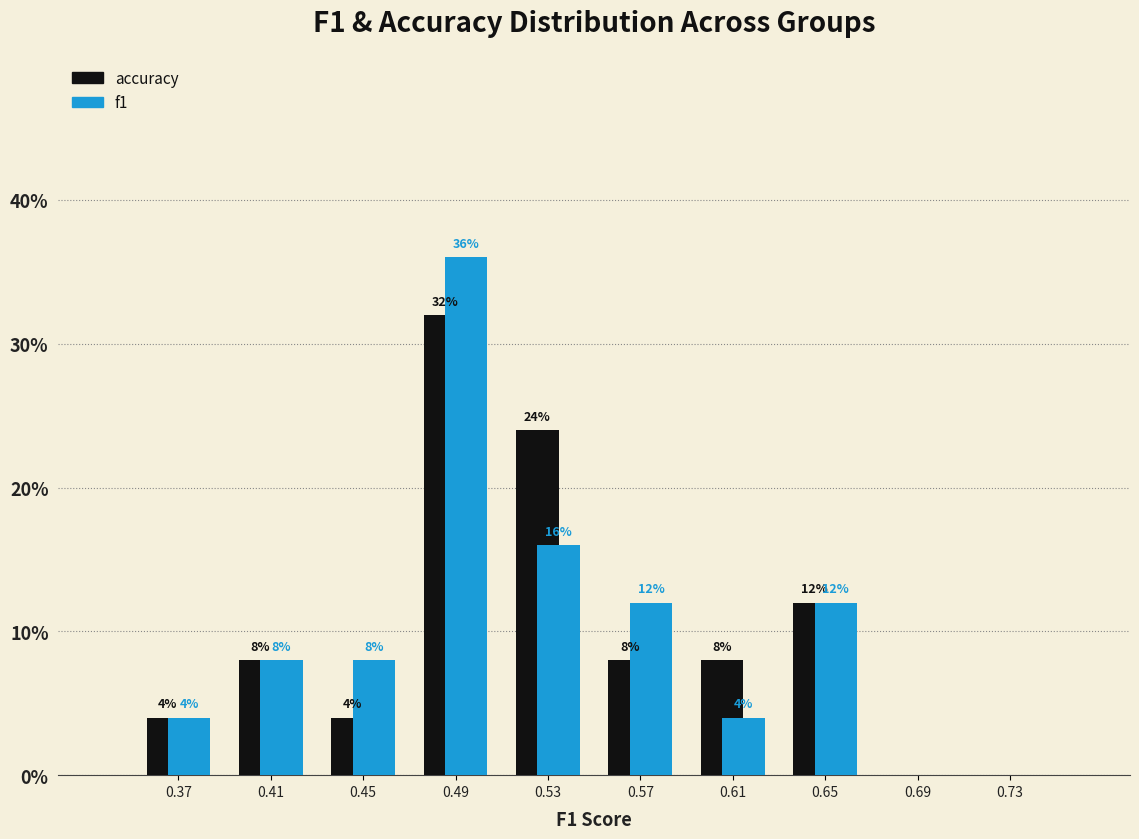

In the accuracy series, which range on the x-axis has the tallest bar?

0.47 to 0.51